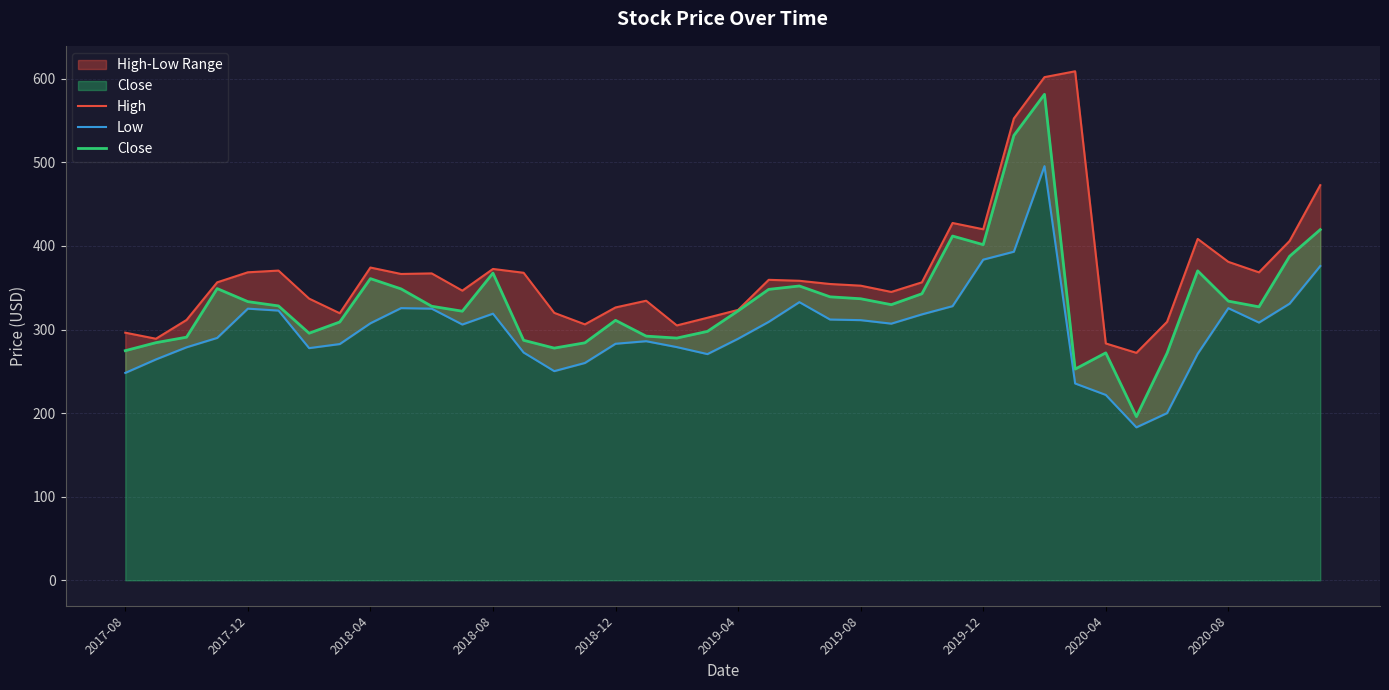

What is the difference between the maximum and second lowest values in the Low series?

295.5